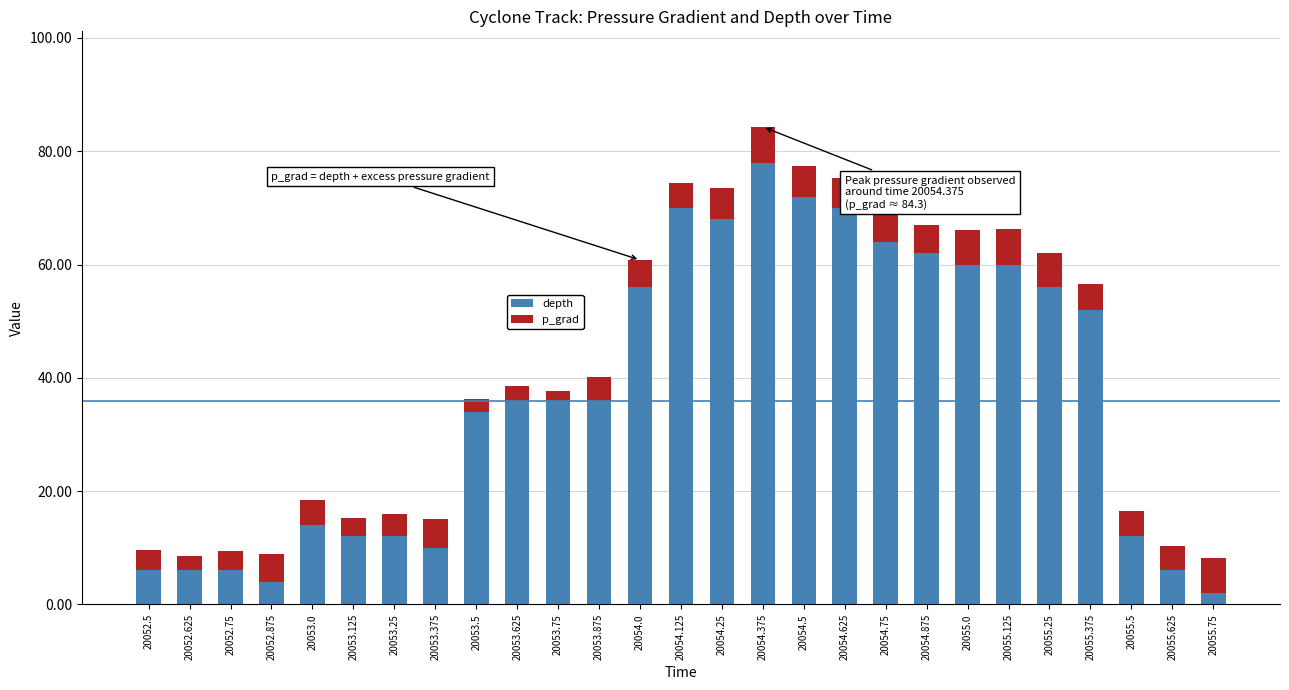

What is the difference between the maximum and minimum values in the depth series?

76.0